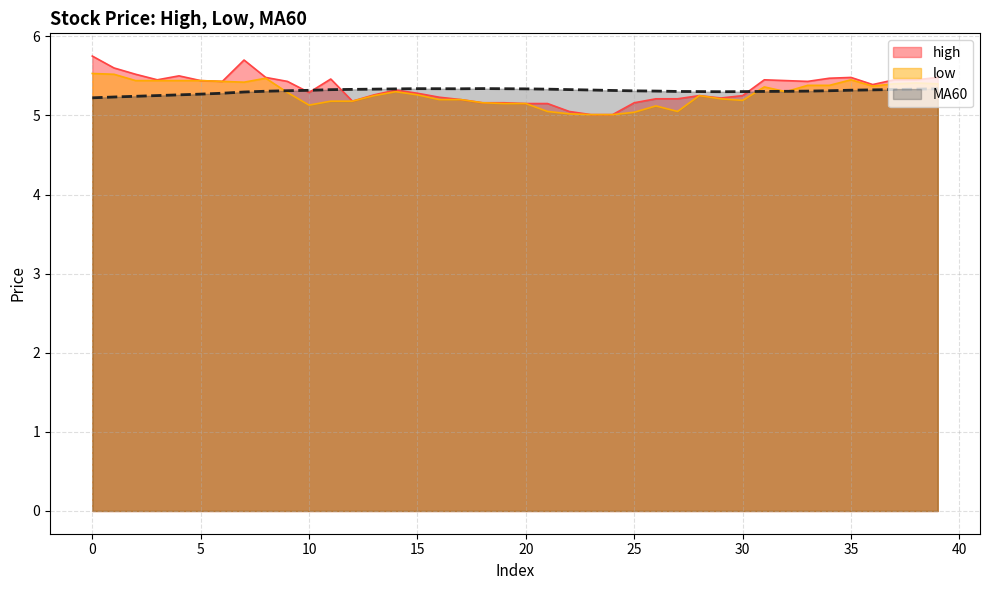

At which category does high reach its first local peak?

4